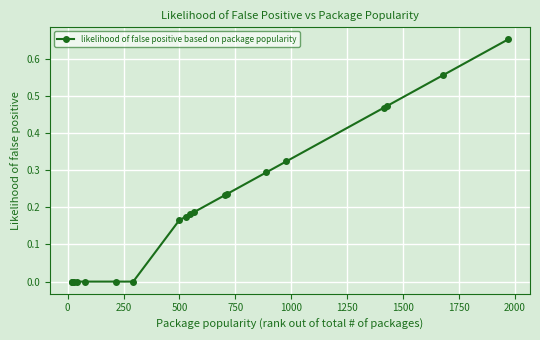

What is the sum of all values?

3.9